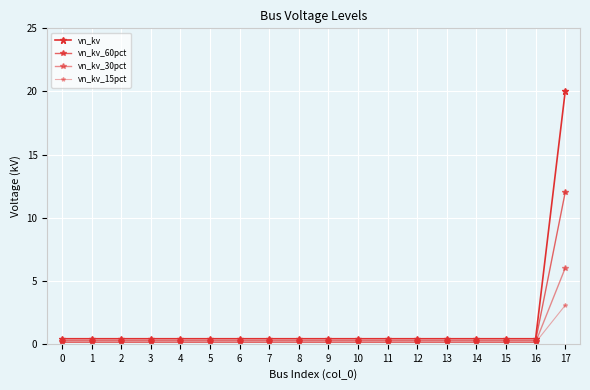

What is the sum of the vn_kv values at 9 and 12?

0.8